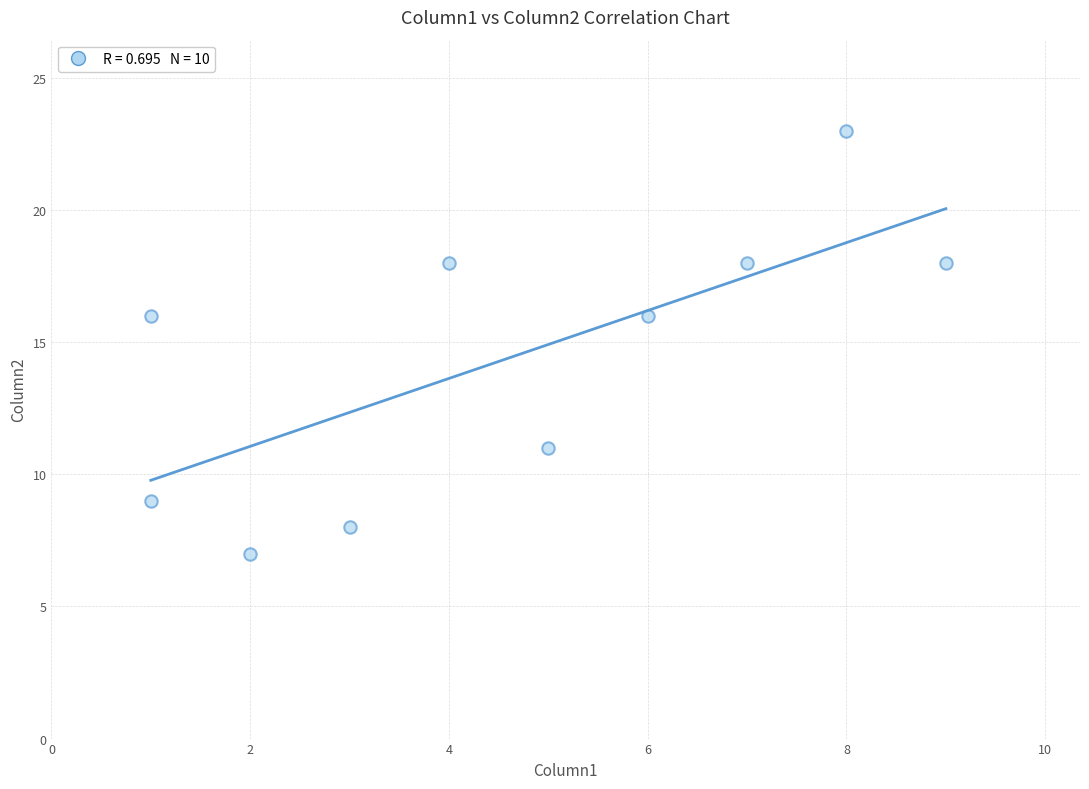

What is the range of Y values (max minus min)?

16